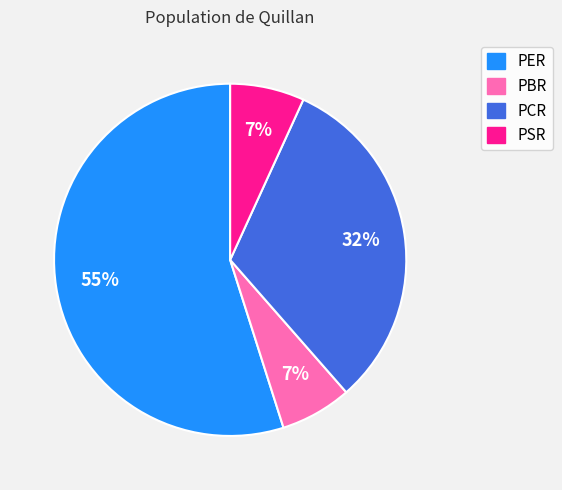

How many slices are in this pie chart?

4